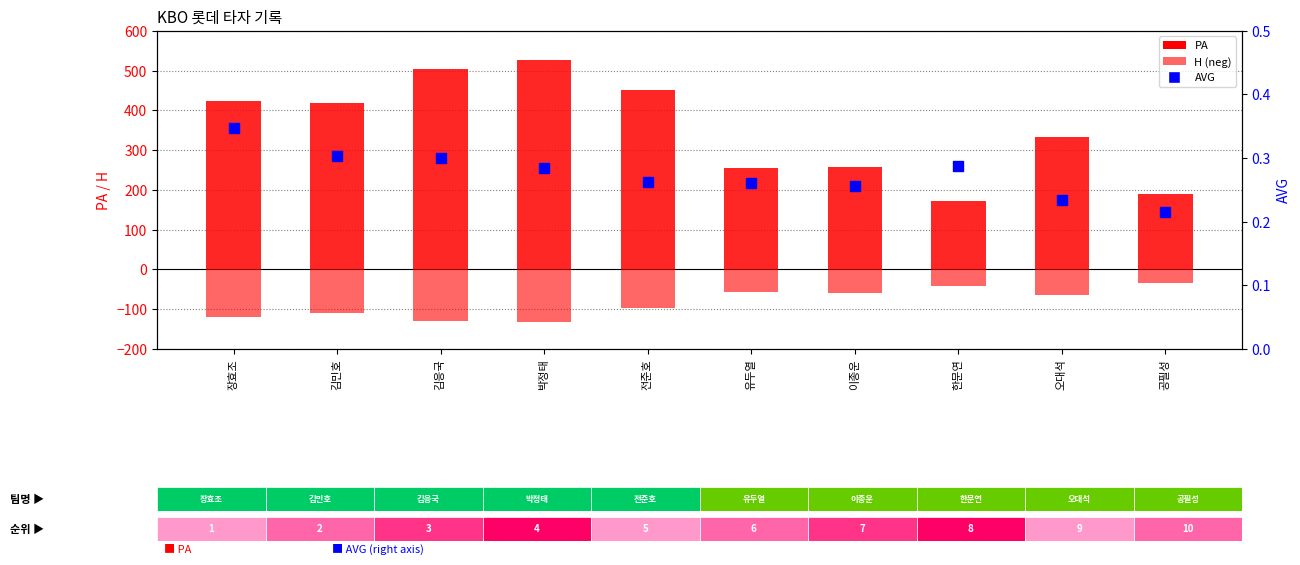

Which series has the widest spread of Y values?

PA